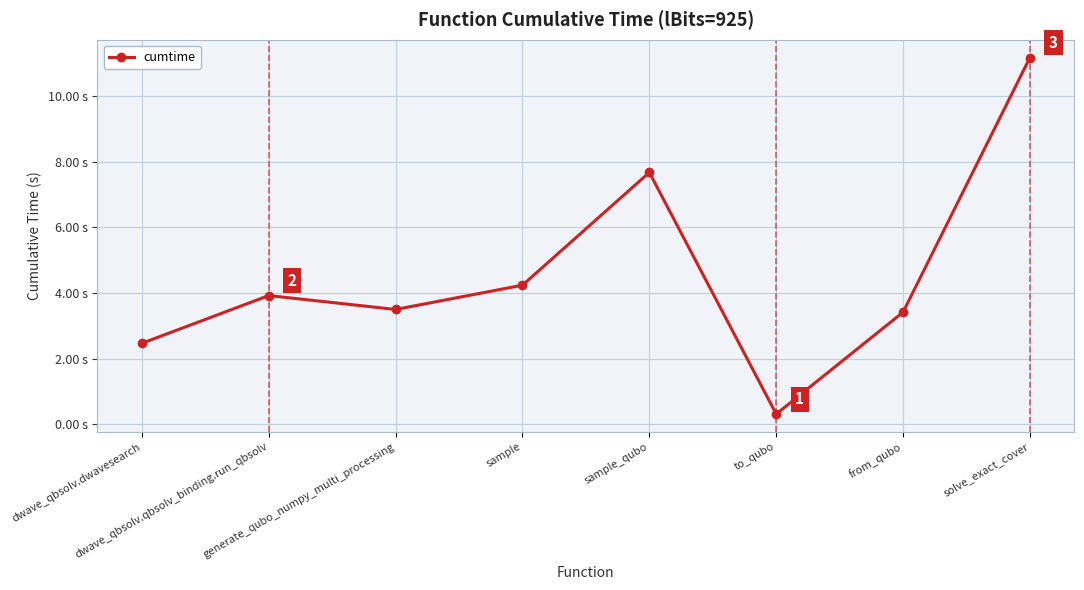

Where does the data first go above 3?

dwave_qbsolv.qbsolv_binding.run_qbsolv